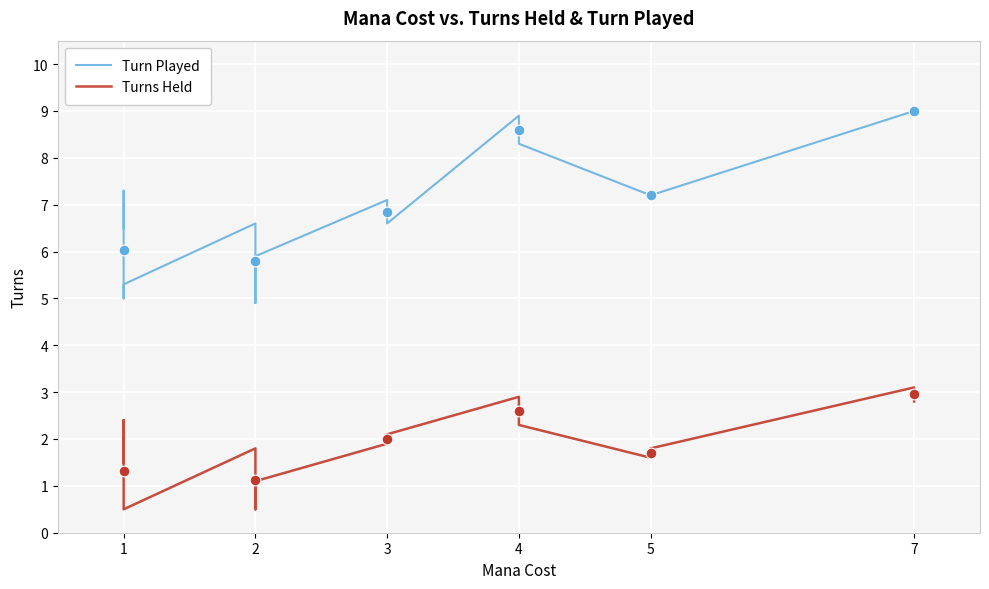

What are all the series names shown in the legend?

Turn Played, Turns Held